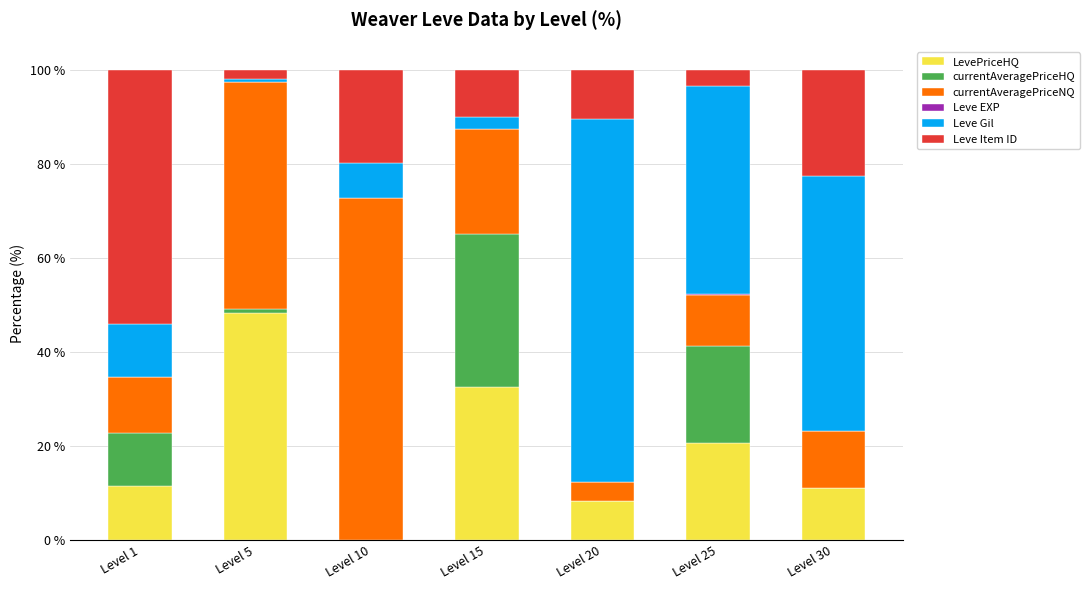

Are the bars grouped side by side (vs. stacked)?

No